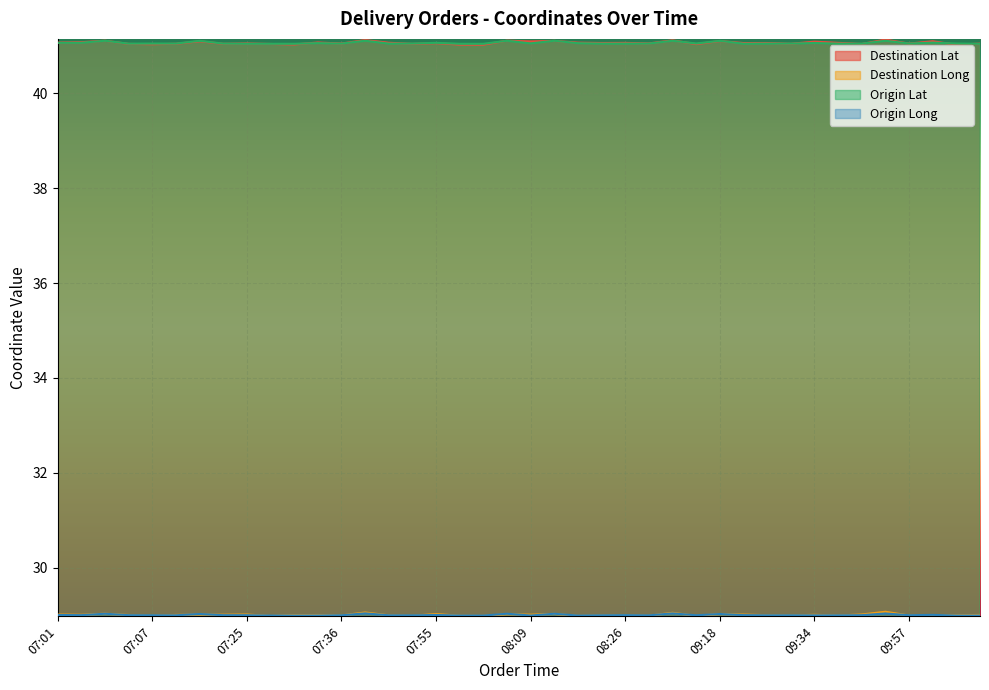

How many lines are shown in the chart?

4